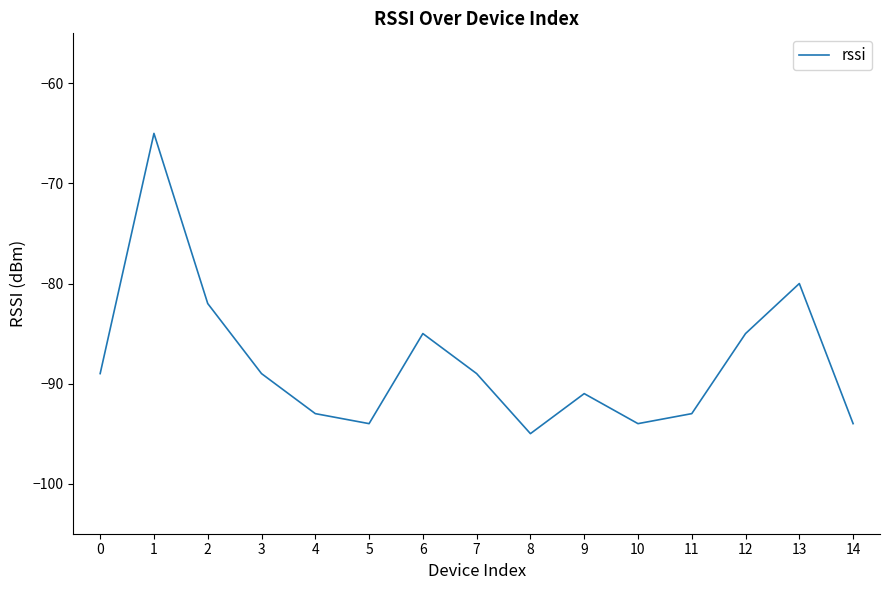

What is the minimum value shown in the chart?

-95